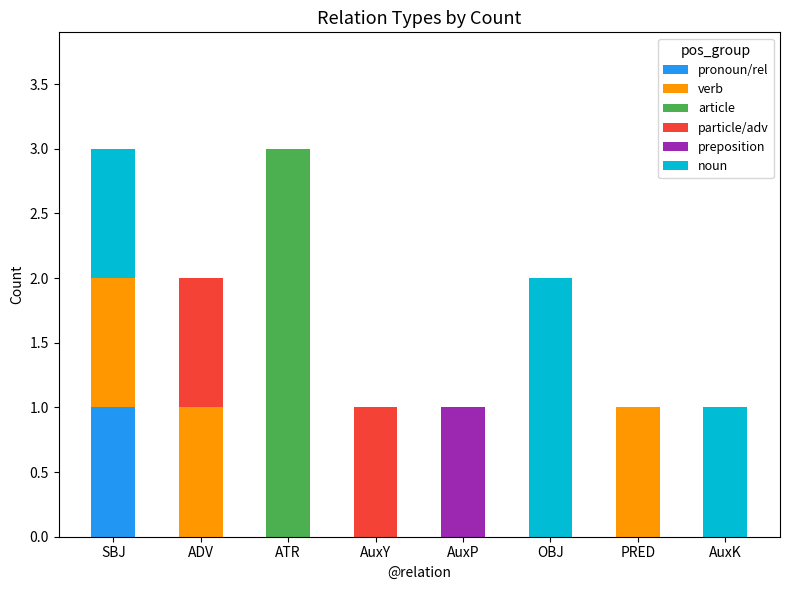

True or false: noun has a value of -1 at AuxP.

False